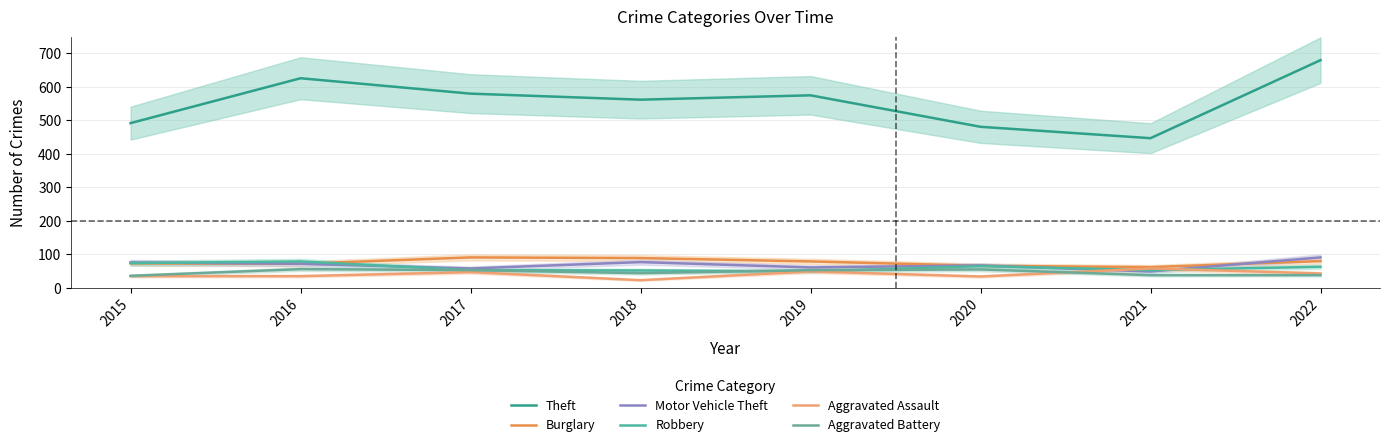

What is the lowest value of the Aggravated Assault series?

23